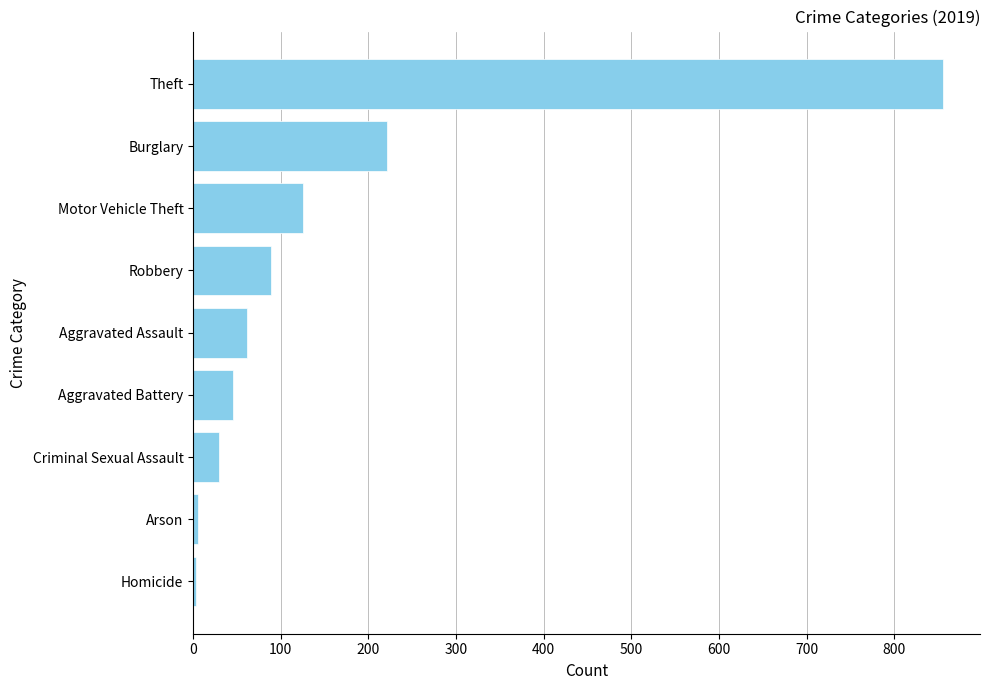

What is the difference between the values at Aggravated Assault and Robbery?

28